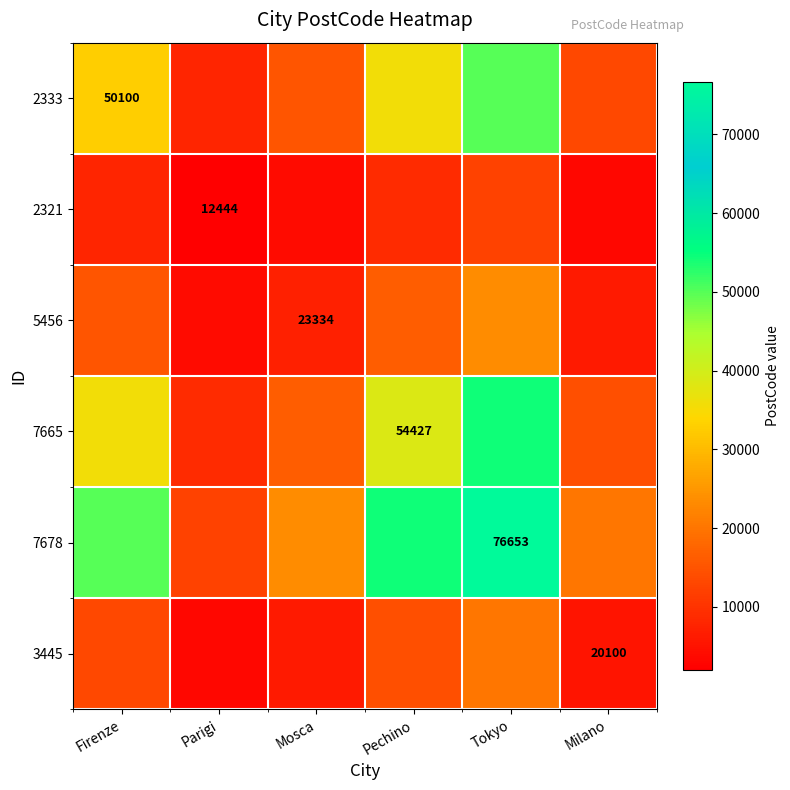

The value of 2333 at Milano is 13137.3. True or false?

True